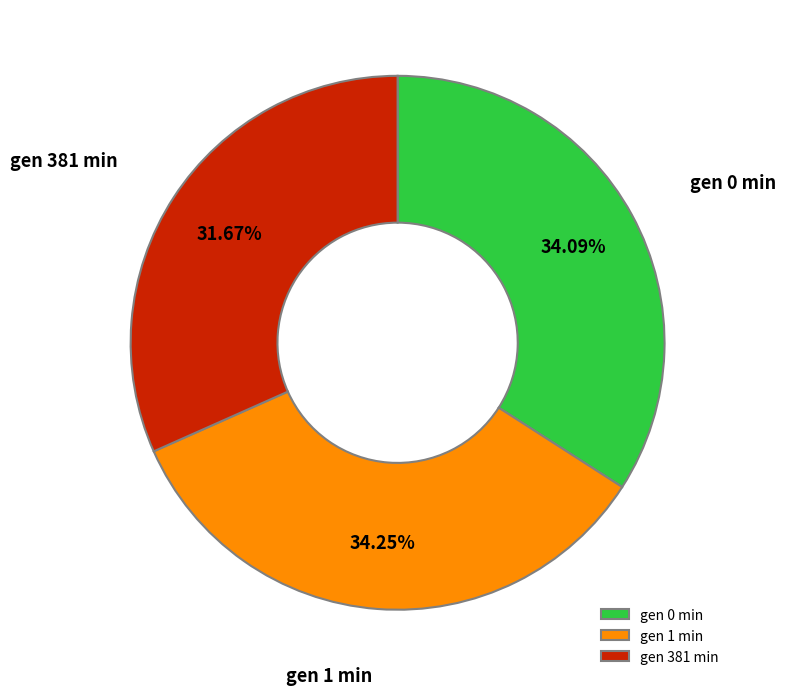

Do gen 381 min and gen 1 min together represent more than half of the pie?

Yes